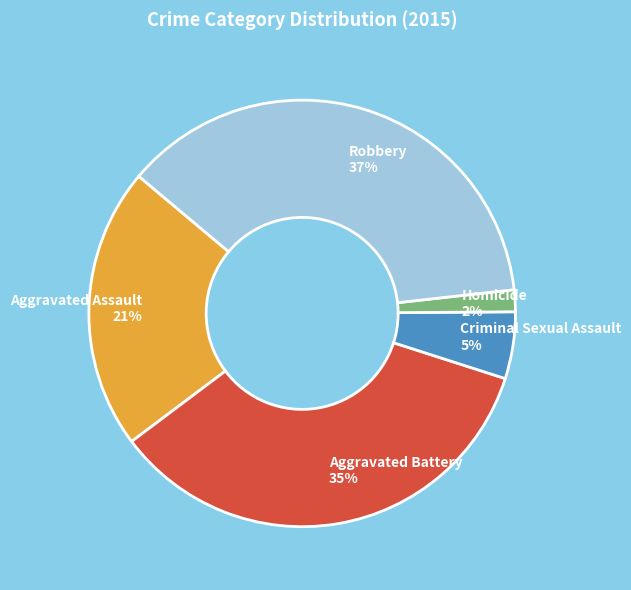

To the nearest percent, what portion does Aggravated Assault represent?

21%